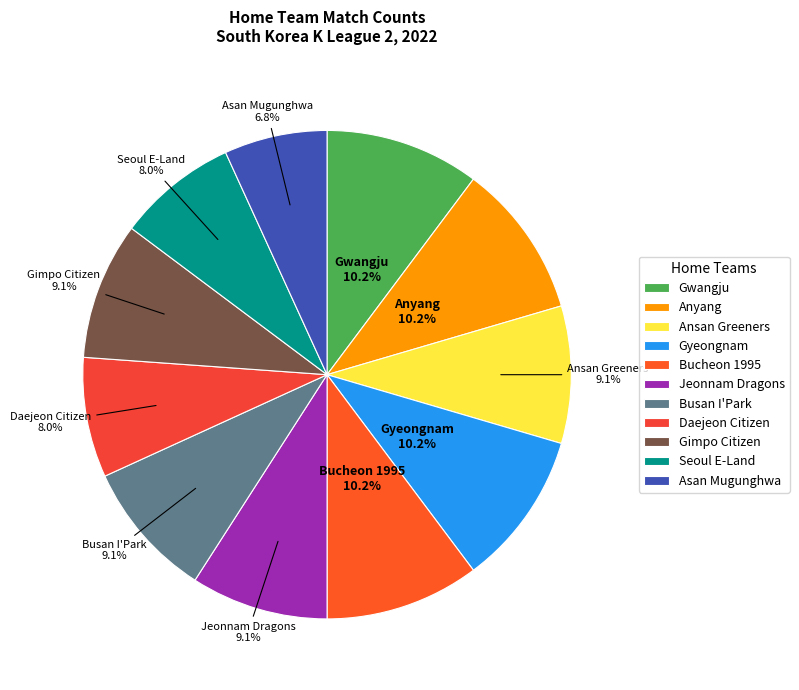

To the nearest percent, what is the combined percentage of Bucheon 1995 and Seoul E-Land?

18%